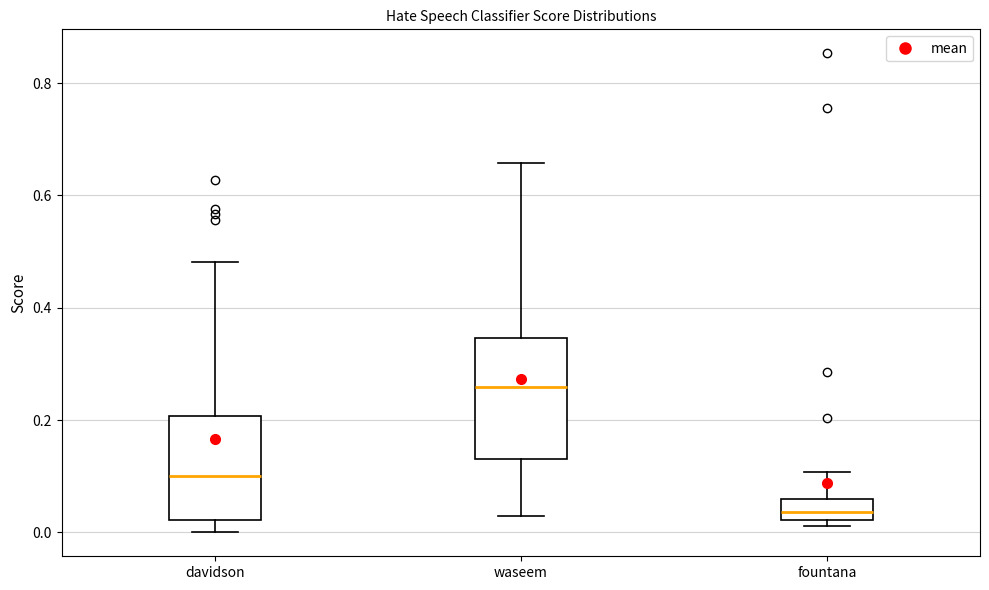

Where does the median line of the box for waseem sit on the y-axis? The values are not printed on the chart, so give them approximately, as read against the axis.

0.26